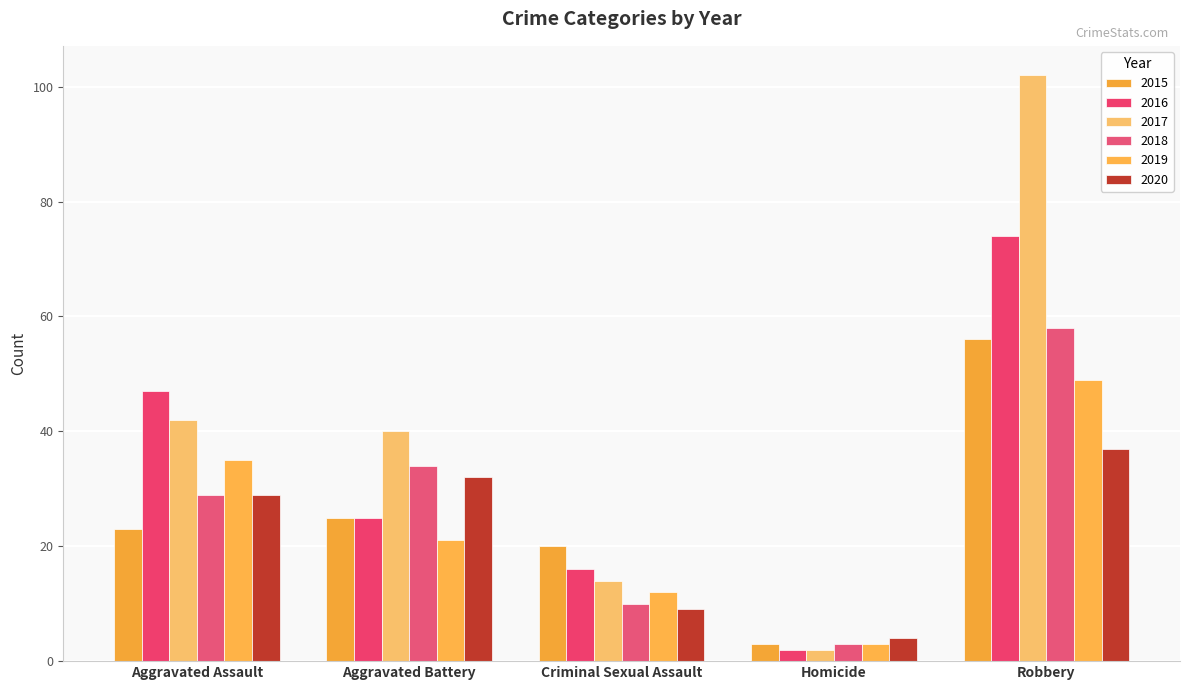

Which has a higher value, Robbery or Homicide?

Robbery